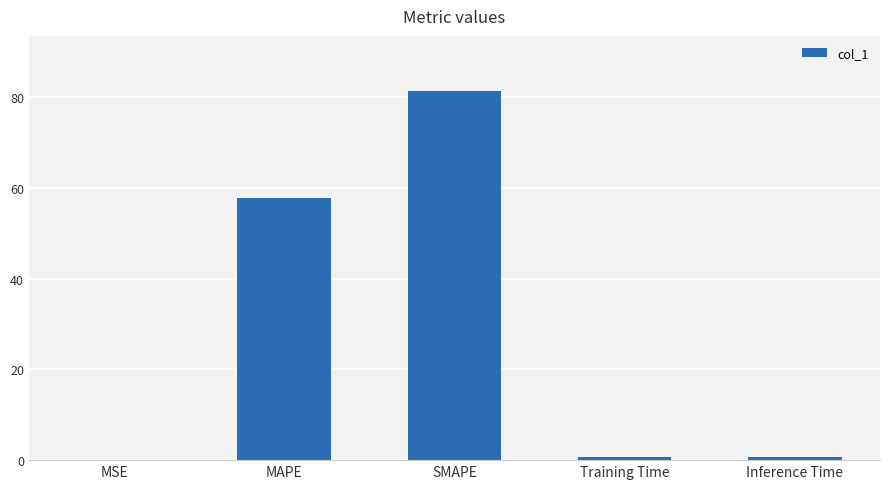

The value at MSE is 0.0. True or false?

True